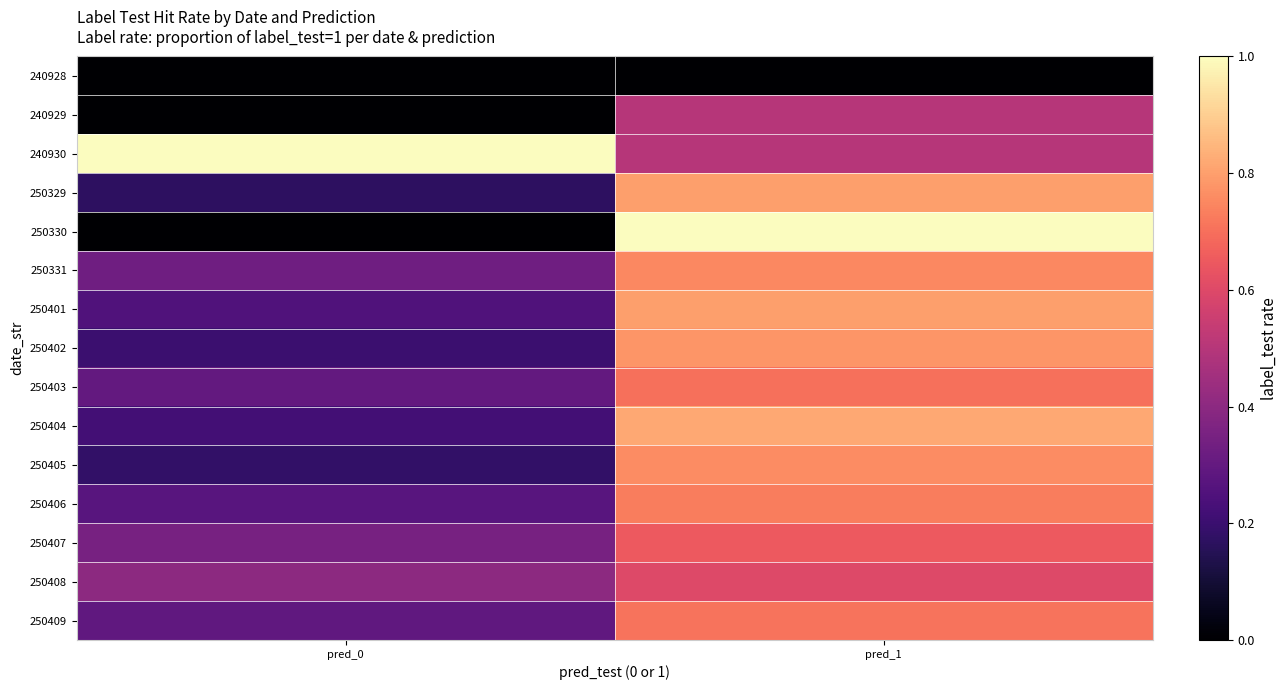

Rank the series by their maximum value, from lowest to highest.

240928, 240929, 250408, 250407, 250403, 250409, 250406, 250331, 250405, 250402, 250329, 250401, 250404, 240930, 250330